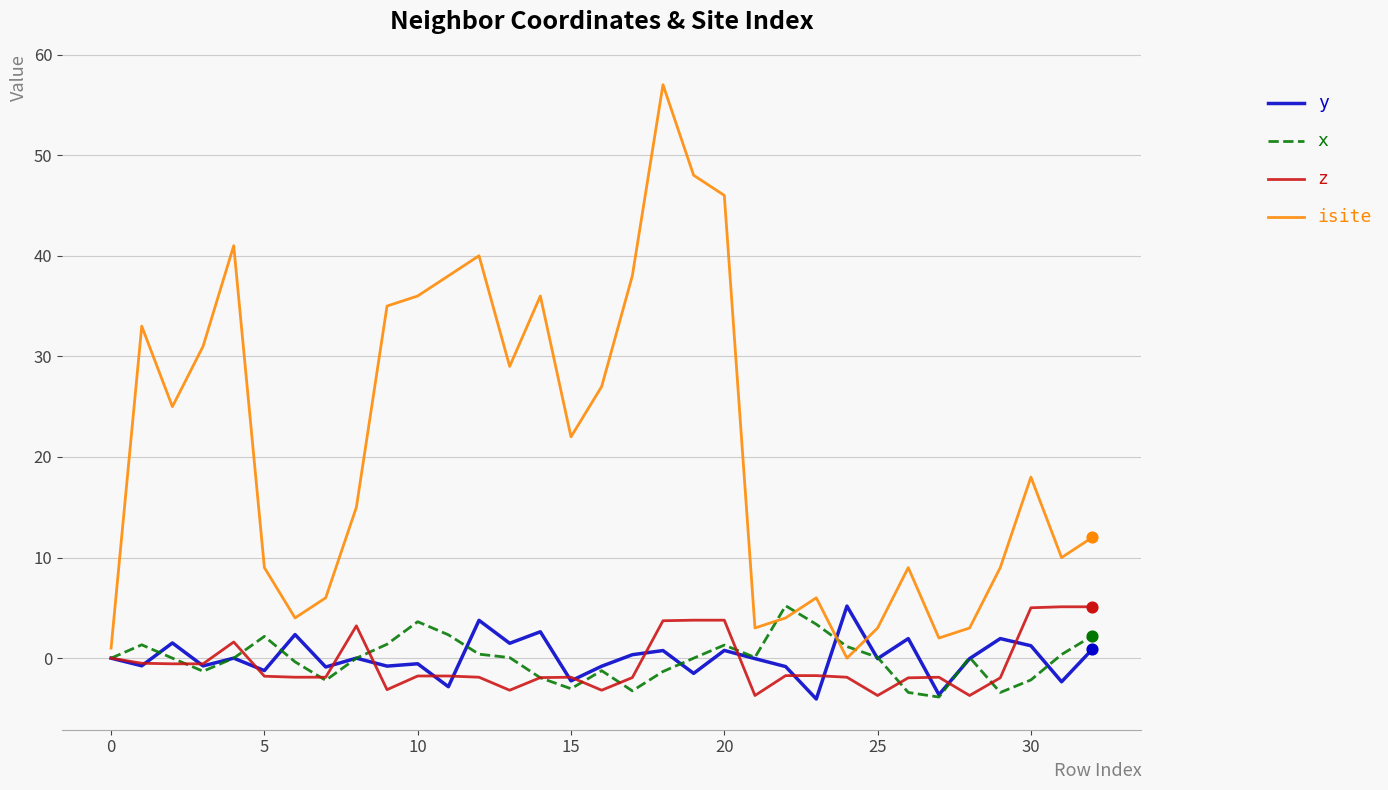

Which series has the largest range (max minus min)?

isite